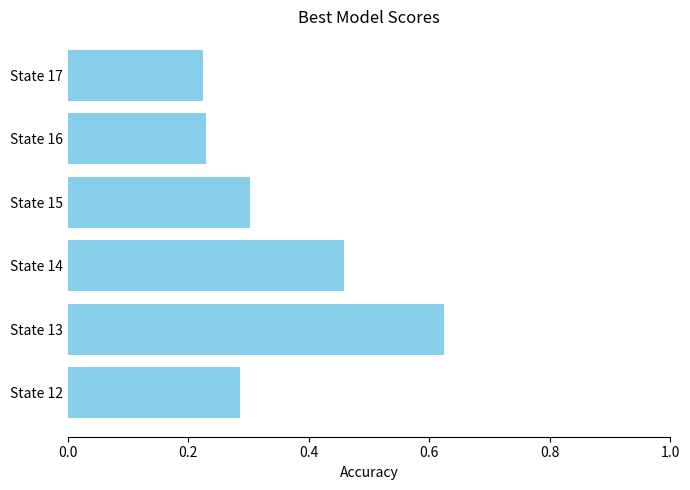

Which label corresponds to the largest value in the chart?

State 13